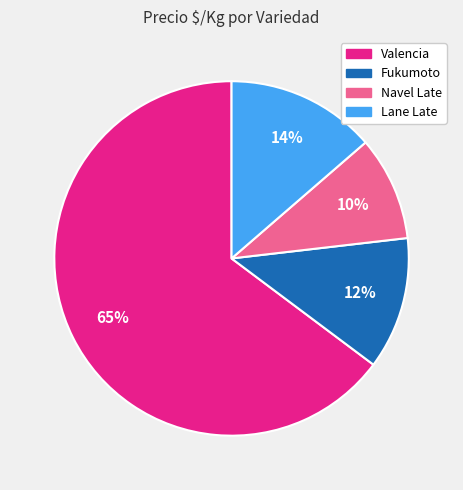

Does any single category account for the majority?

Yes